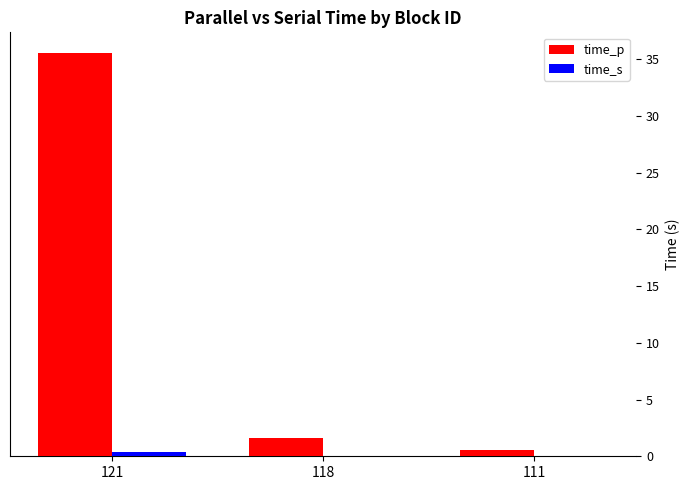

What is the maximum value shown in the chart?

35.6